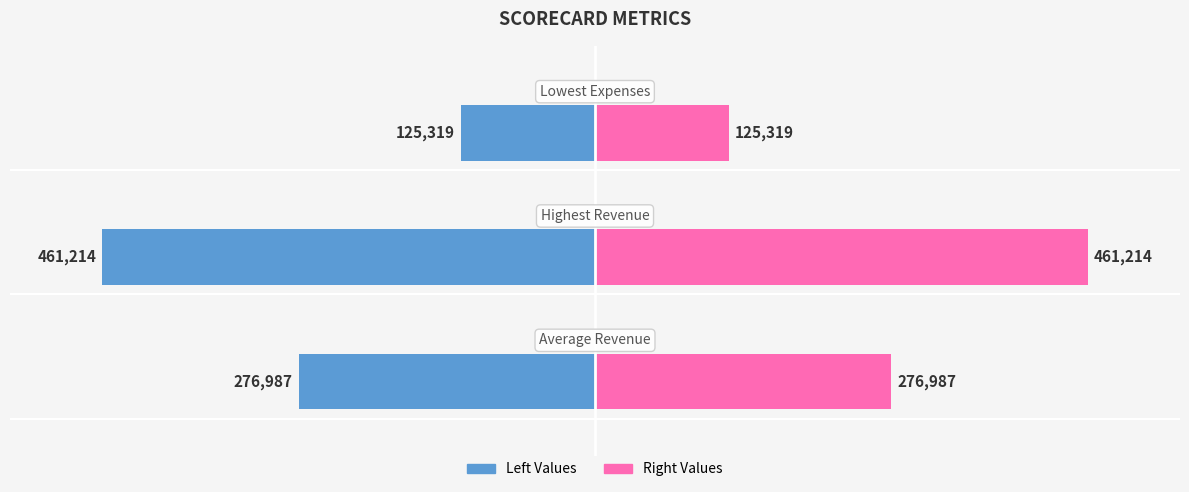

How many groups of bars are there?

3